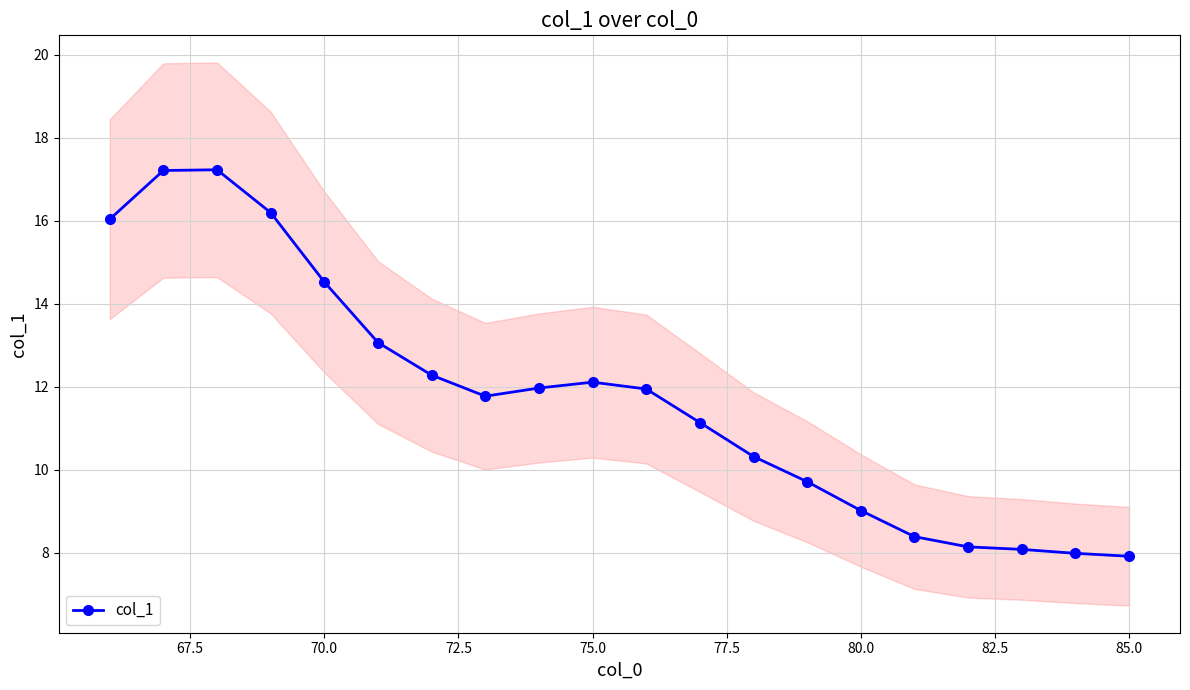

How many interior local peaks (higher than both neighbors) does the data have?

2